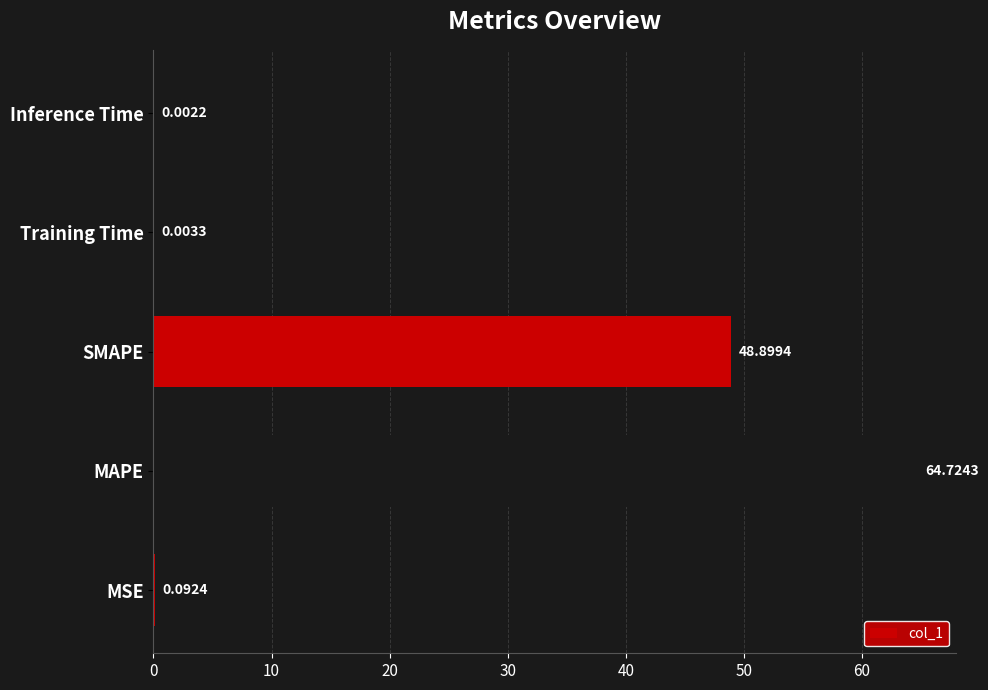

Which has a higher value, Inference Time or SMAPE?

SMAPE